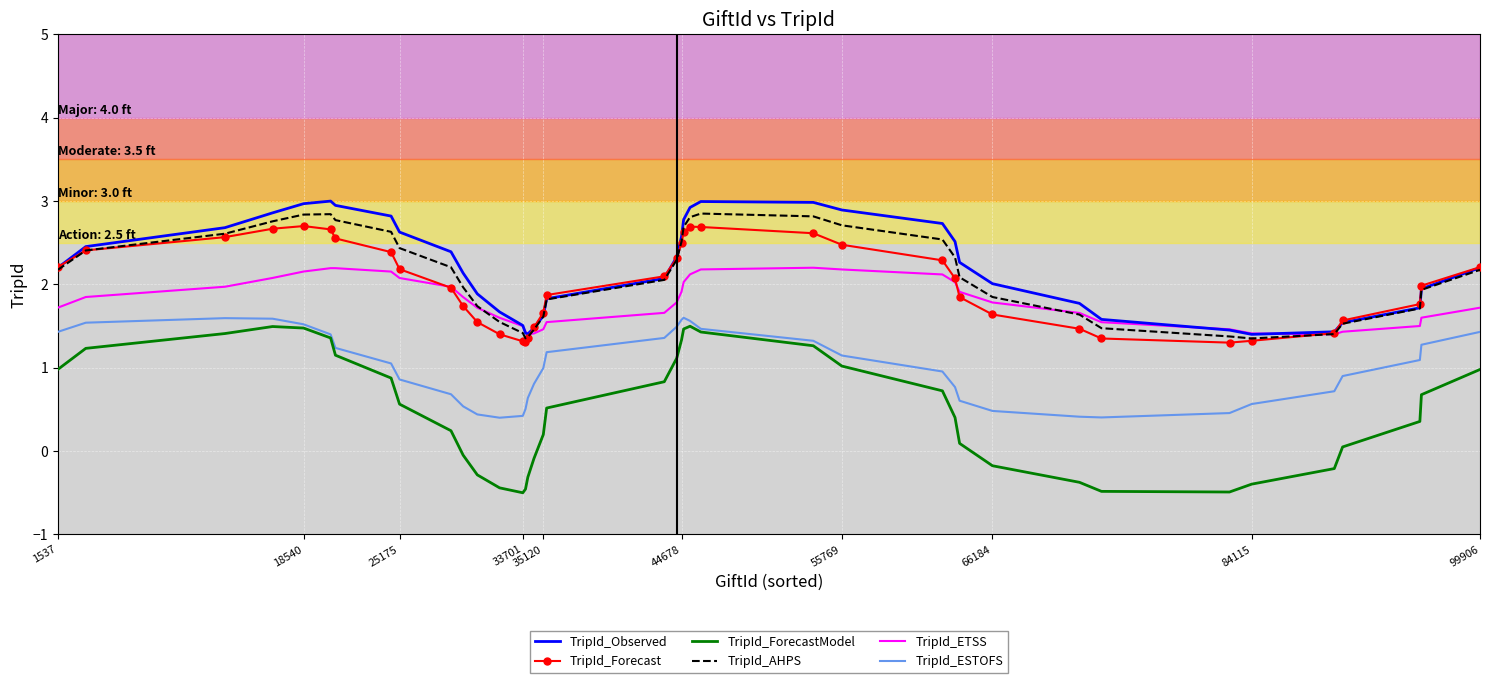

What are all the series names shown in the legend?

TripId_Observed, TripId_Forecast, TripId_ForecastModel, TripId_AHPS, TripId_ETSS, TripId_ESTOFS